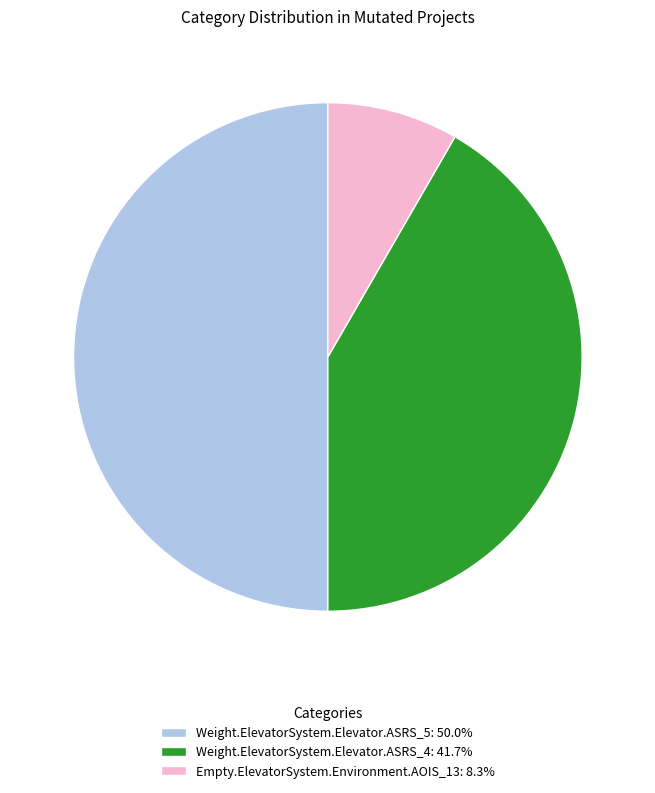

Between Weight.ElevatorSystem.Elevator.ASRS_4 and Empty.ElevatorSystem.Environment.AOIS_13, which is larger?

Weight.ElevatorSystem.Elevator.ASRS_4